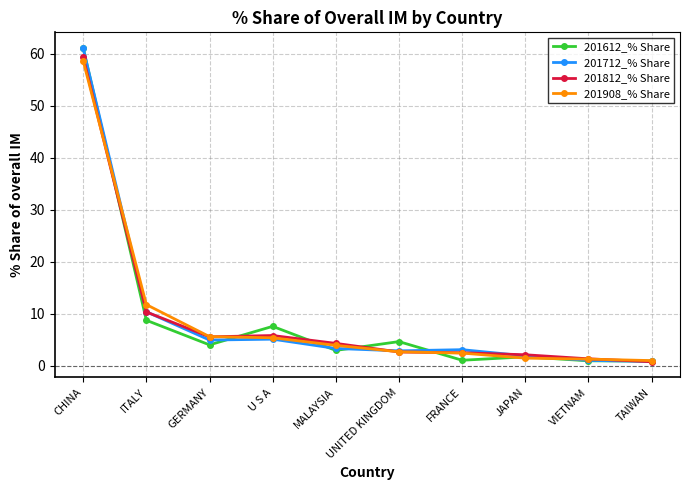

What is the value of the 201908_% Share point at the 3rd from the left?

5.6